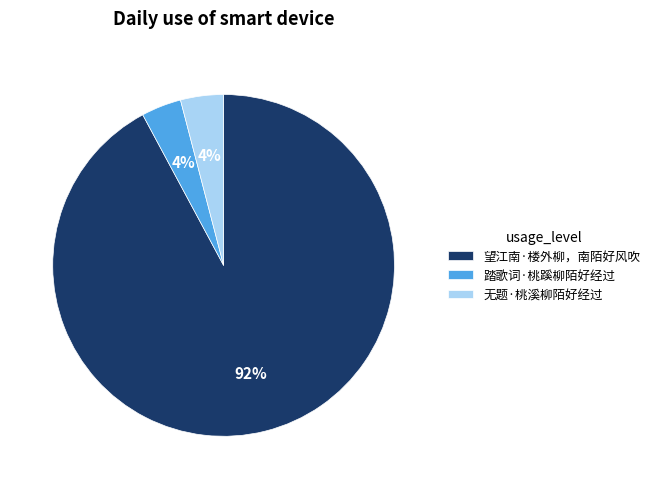

True or false: 望江南·楼外柳，南陌好风吹 accounts for 92% of the total.

True